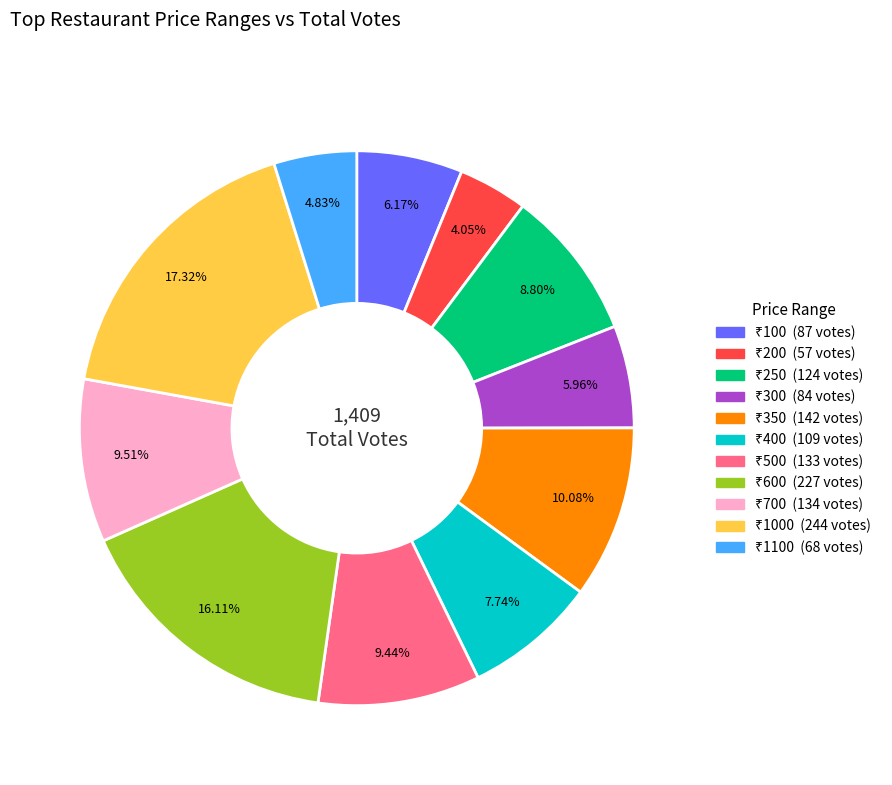

Is there a majority slice in this chart?

No